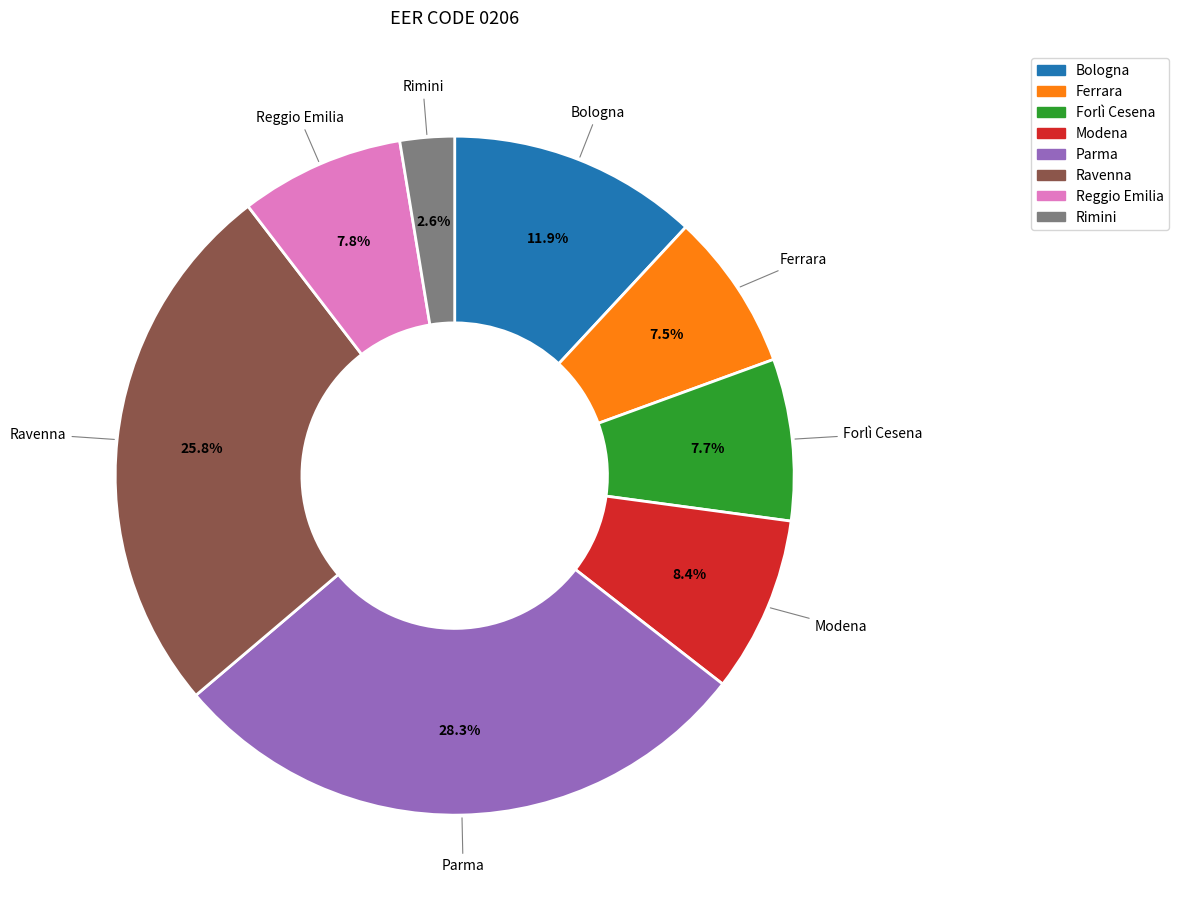

Is there a majority slice in this chart?

No